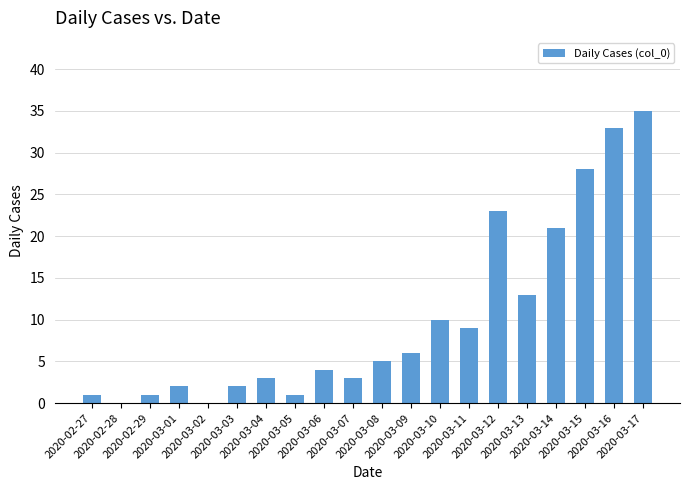

What is the maximum value shown in the chart?

35